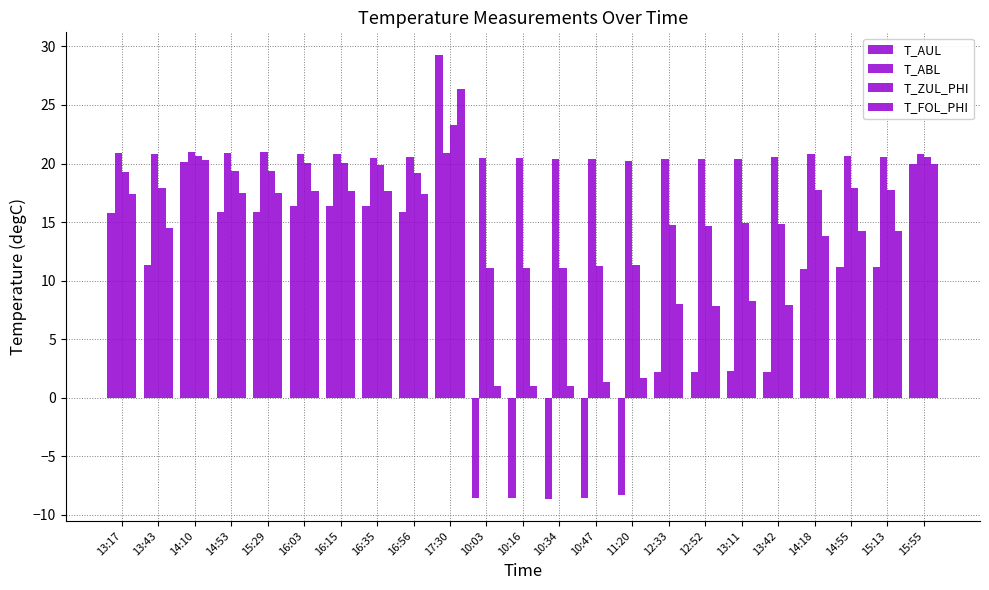

How many positive values does the T_AUL series have?

18